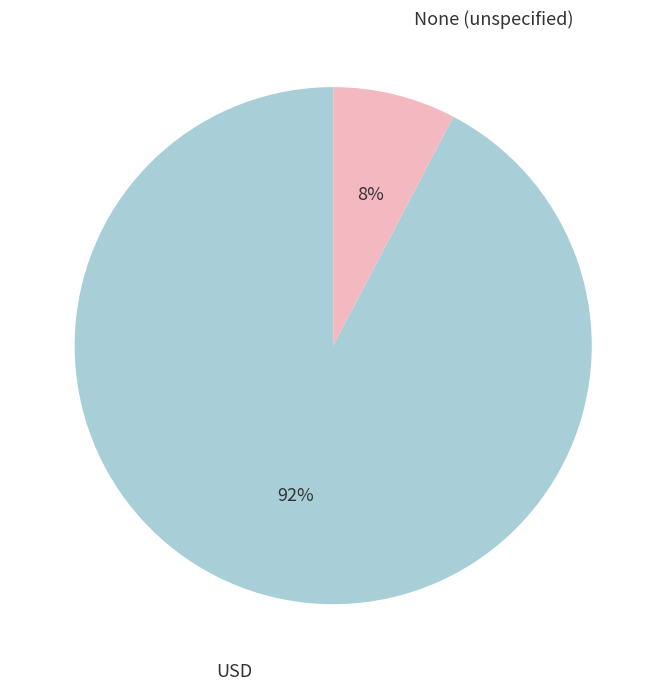

To the nearest percent, what is the average slice percentage?

50%